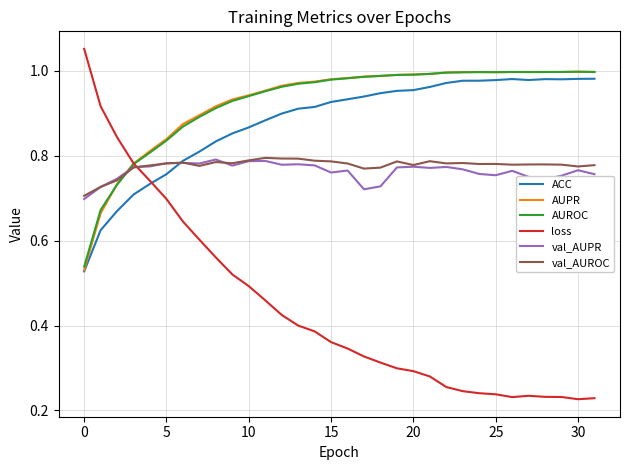

Which series has the widest spread of values?

loss